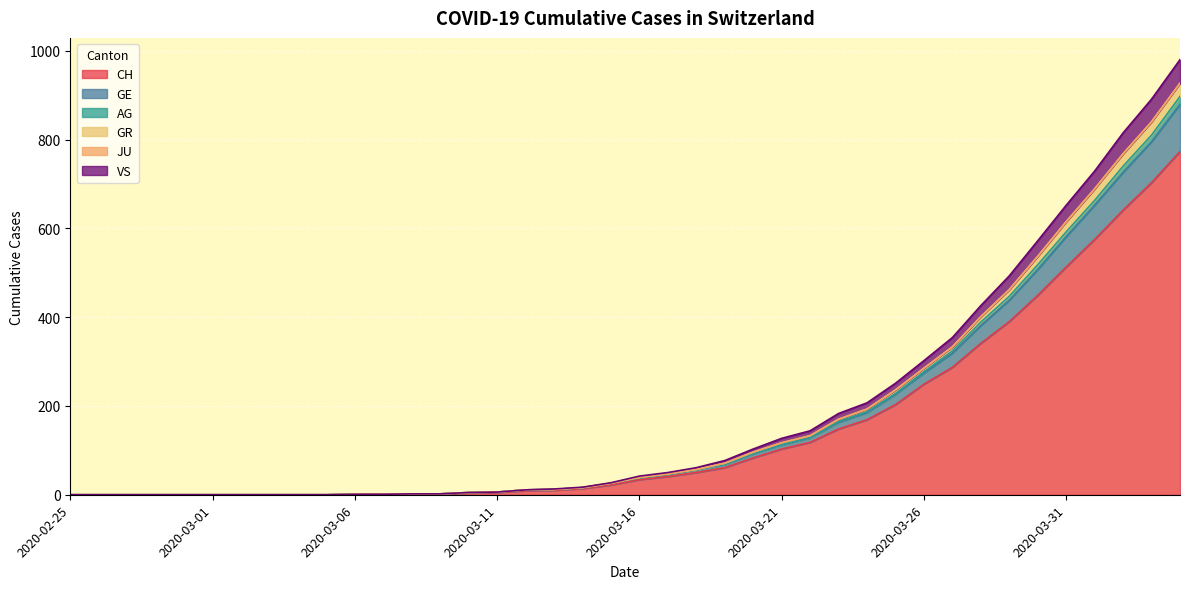

Does the chart display data point markers on the line(s)?

No